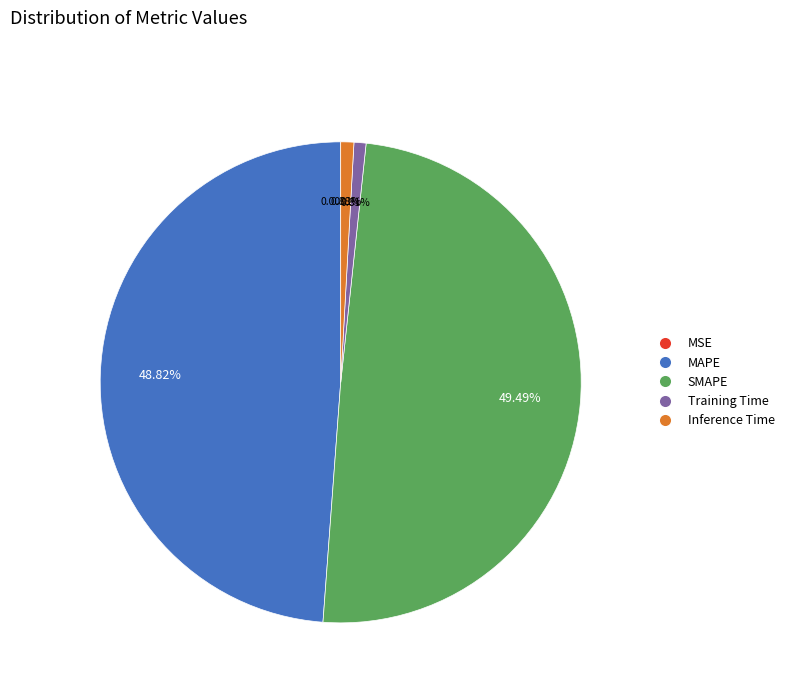

True or false: Training Time accounts for 1% of the total.

True